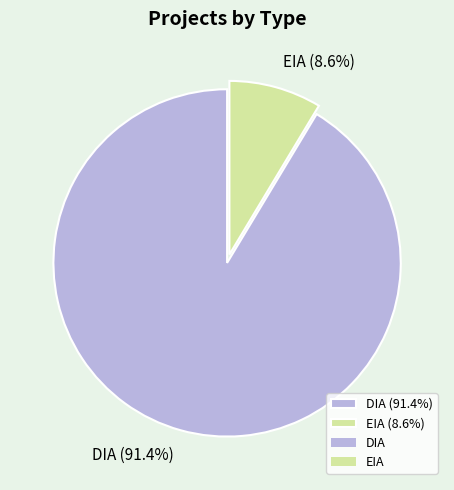

Count the number of slices in the pie.

2